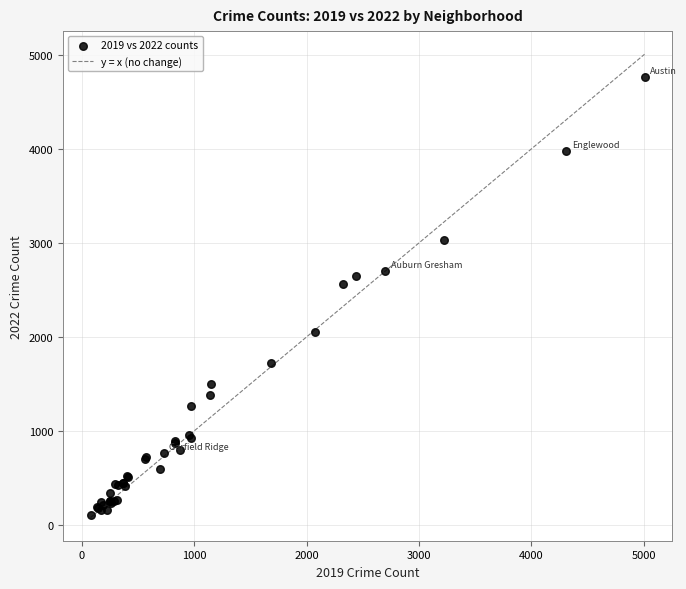

What Y value in the scatter plot is closest to 2430?

2566